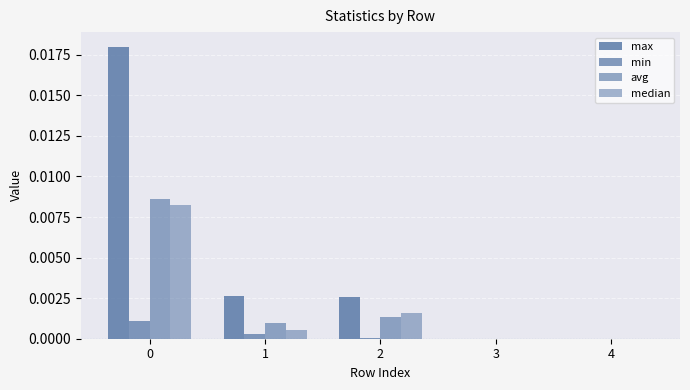

How many groups of bars are there?

5